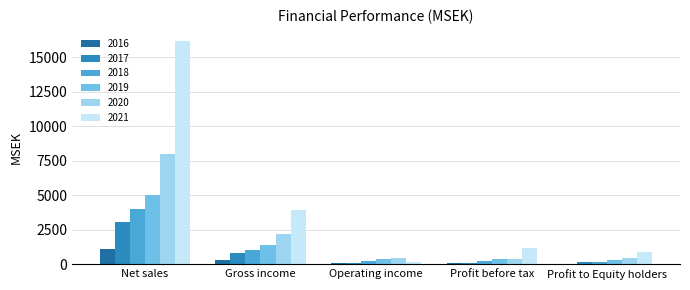

What is the approximate value of 2021 at Net sales?

16177.0